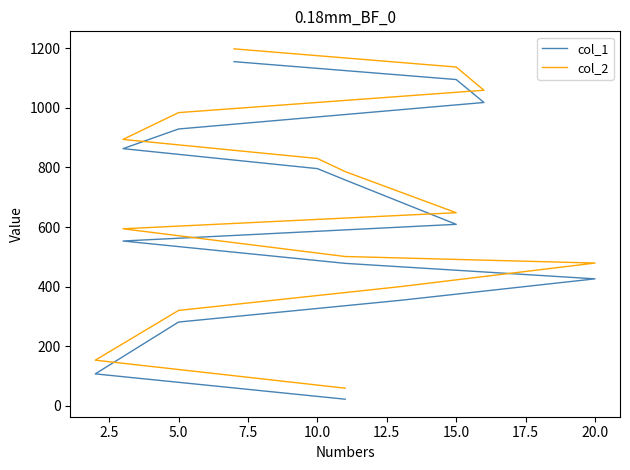

What is the spread (max minus min) of values at 12.5?

23